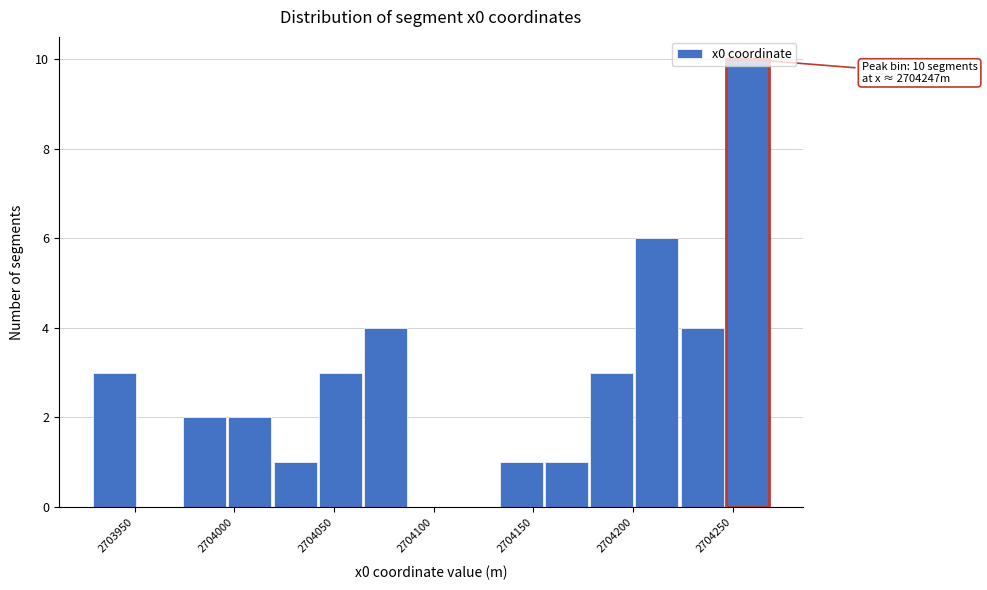

Which range on the x-axis has the tallest bar?

2704245 to 2704270